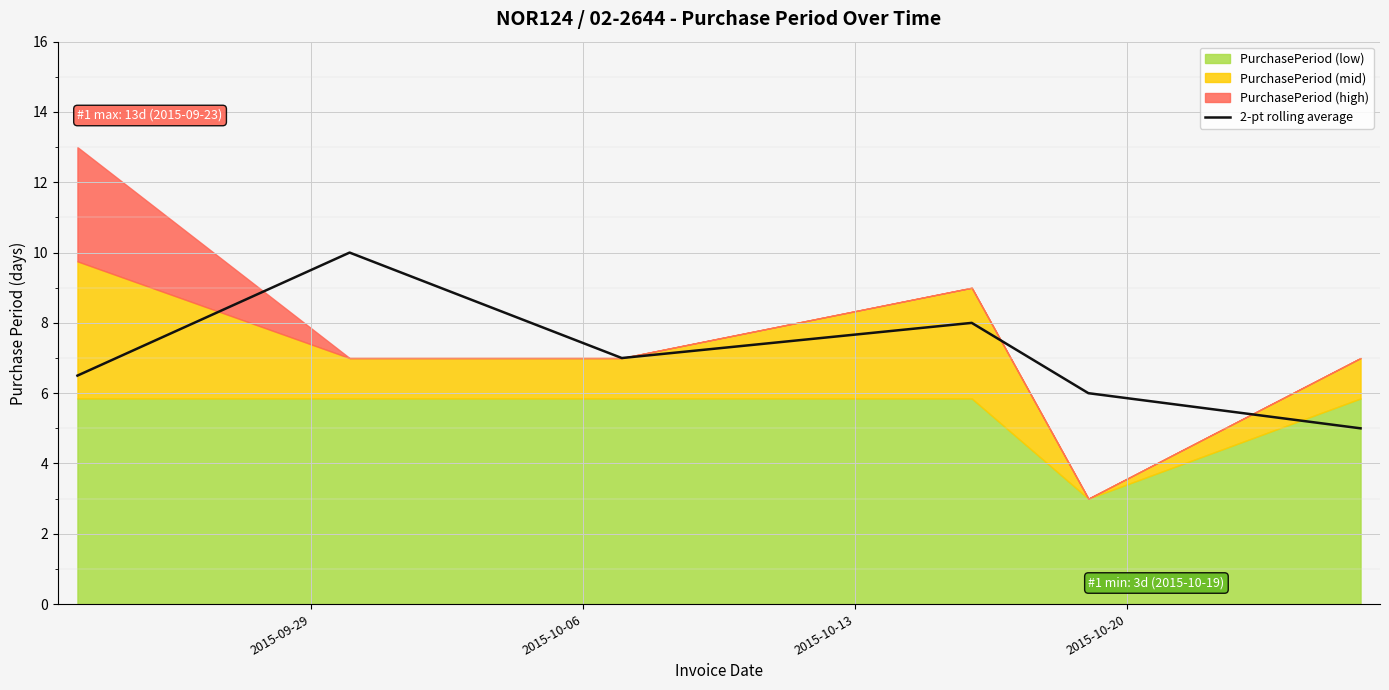

What is the highest value of the 2-pt rolling average series?

10.0